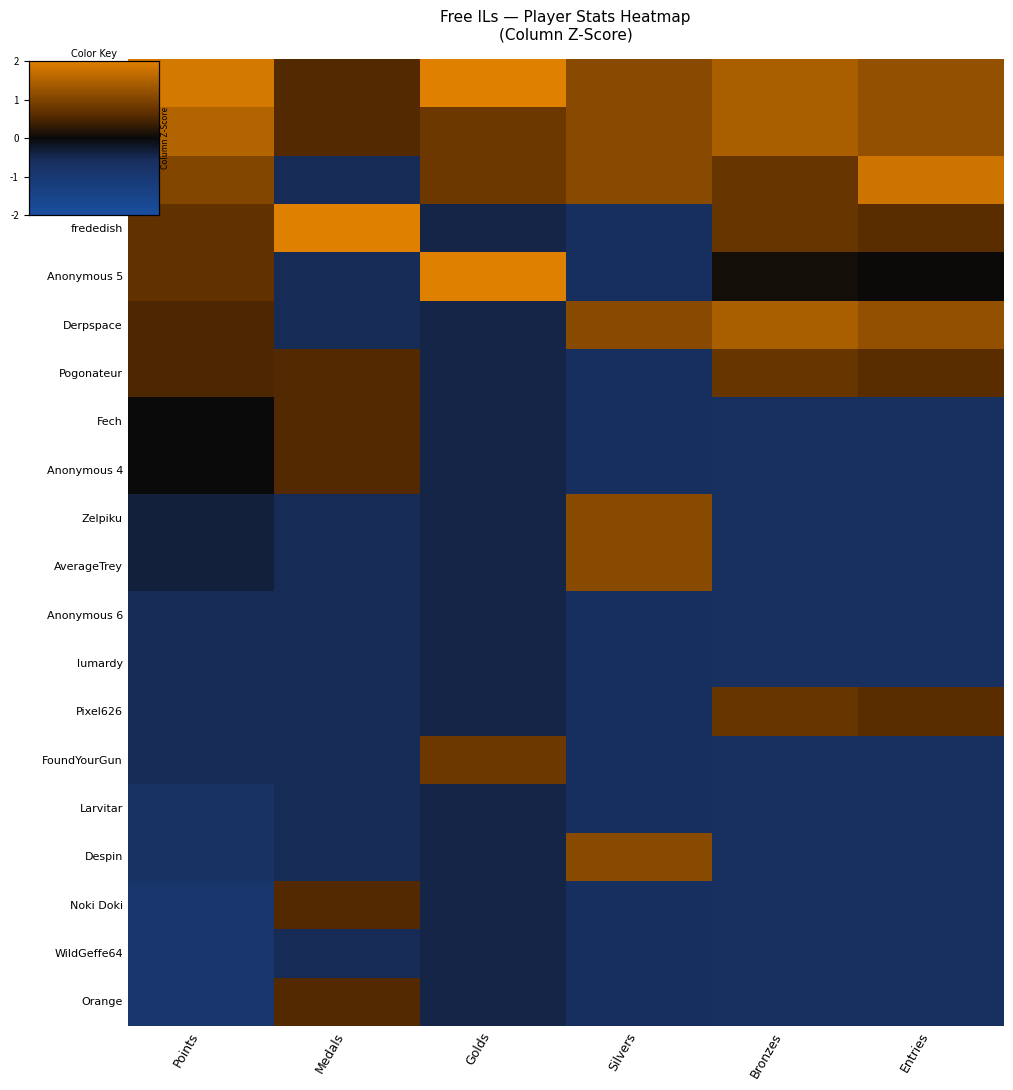

Which has a higher value, Silvers or Medals?

Silvers